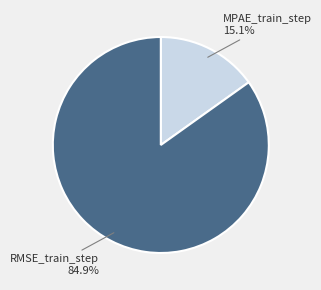

How much of the chart is everything except RMSE_train_step?

15.1%